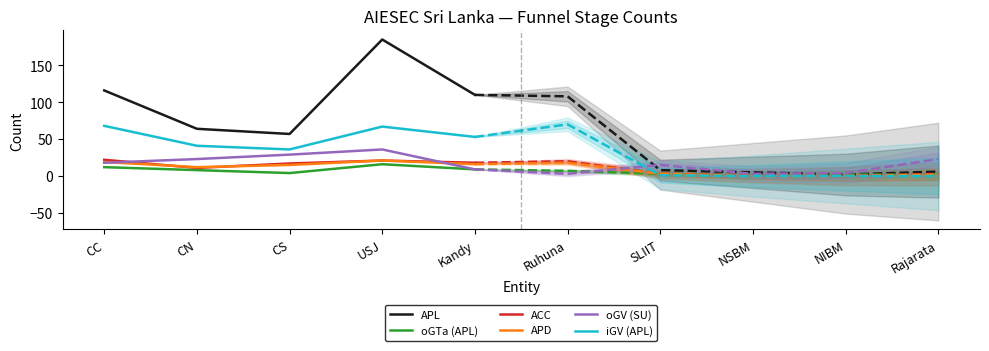

How many data points does each series have?

5